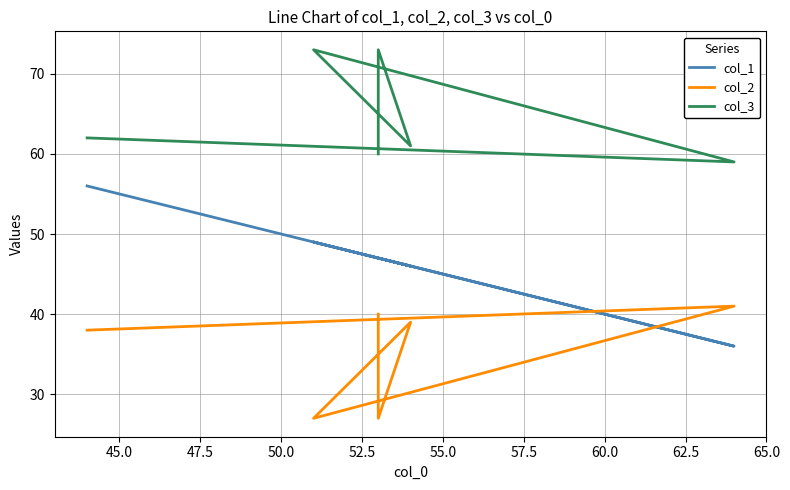

True or false: col_2 and col_3 cross at least once.

False